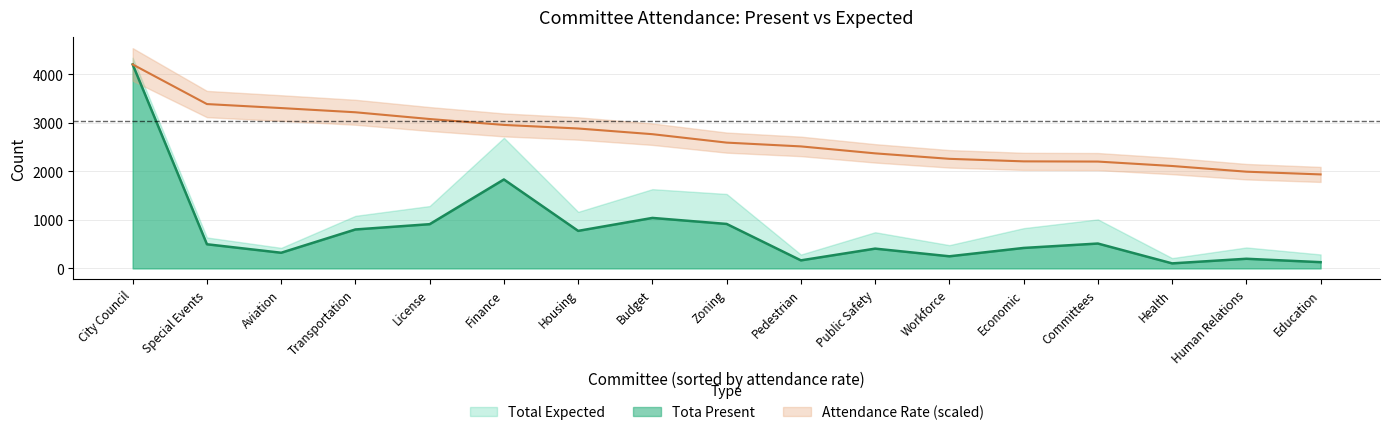

How many points are lower than both their immediate neighbors (excluding endpoints)?

5